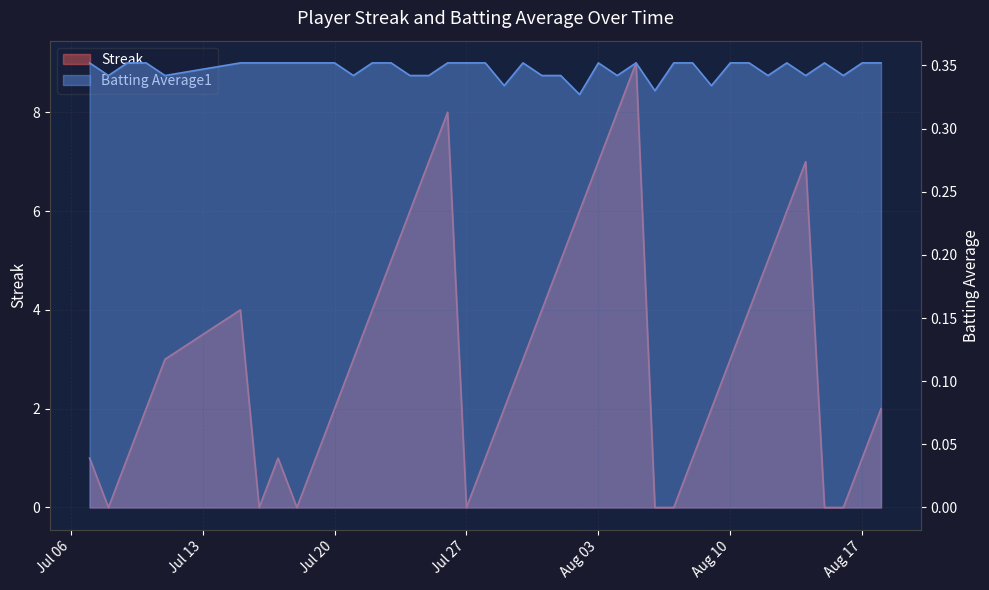

Which has a higher value, 2010-07-31 or 2010-07-20?

2010-07-31